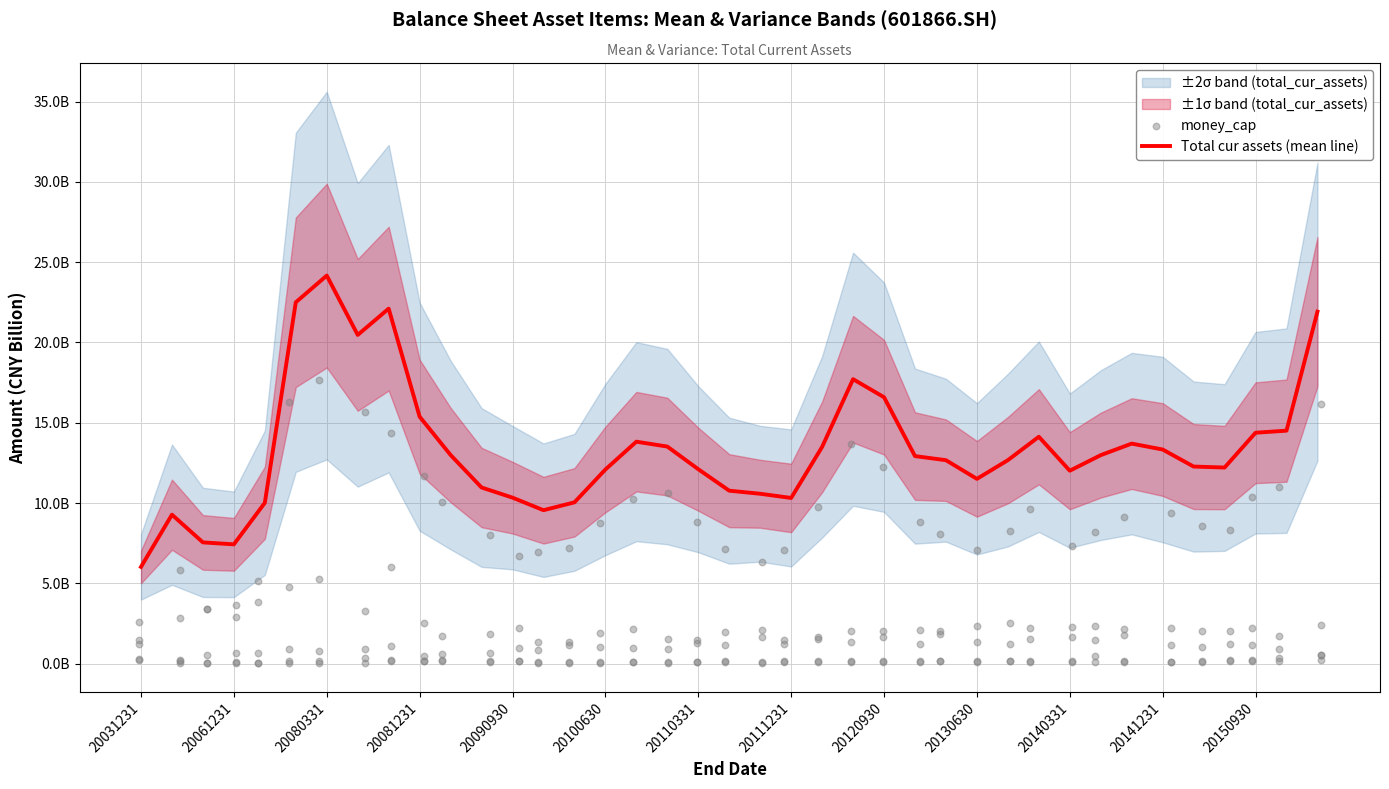

What is the total value across all series at 20090930?

13.9